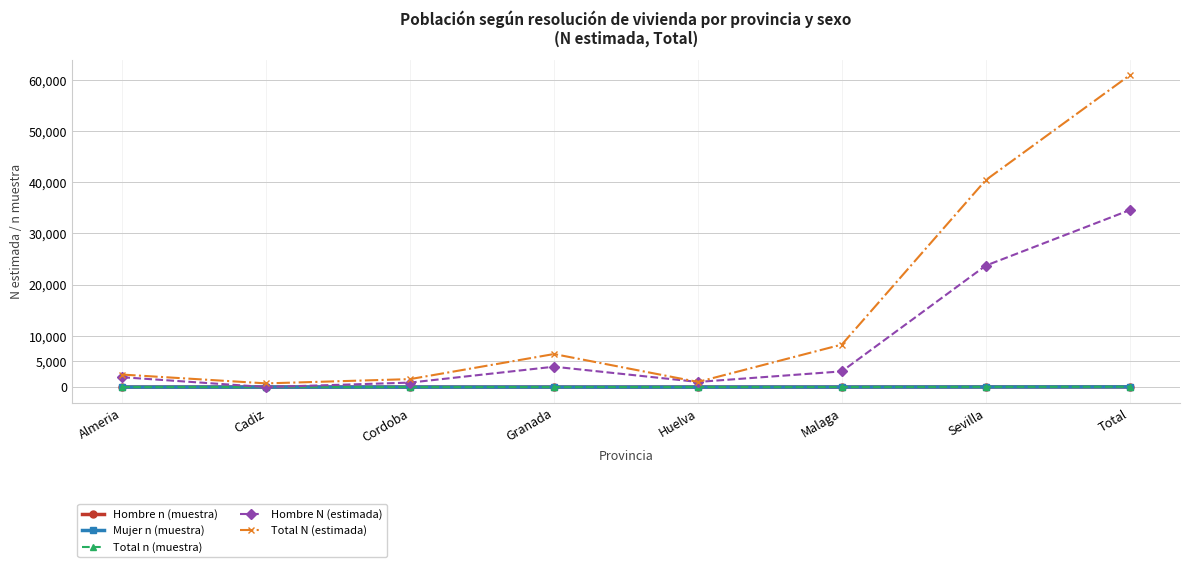

At which label does Hombre N (estimada) reach its peak?

Total